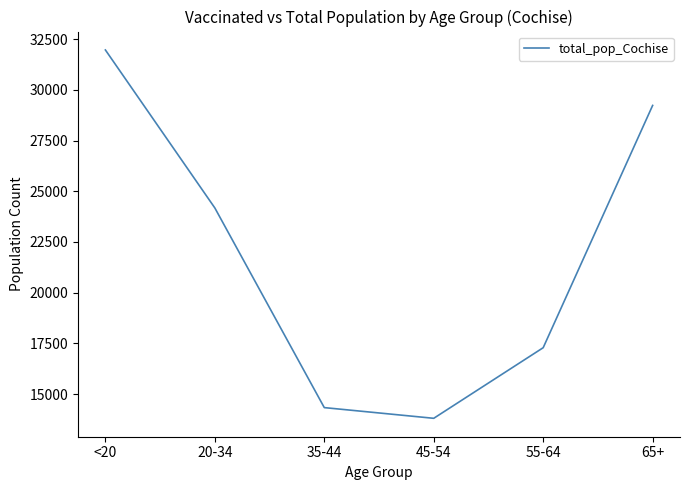

What is the difference between the values at 65+ and 35-44?

14889